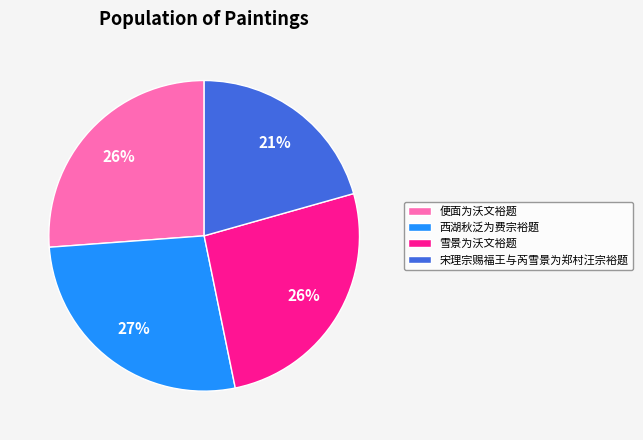

The 宋理宗赐福王与芮雪景为郑村汪宗裕题 slice represents 21% of the pie. True or false?

True